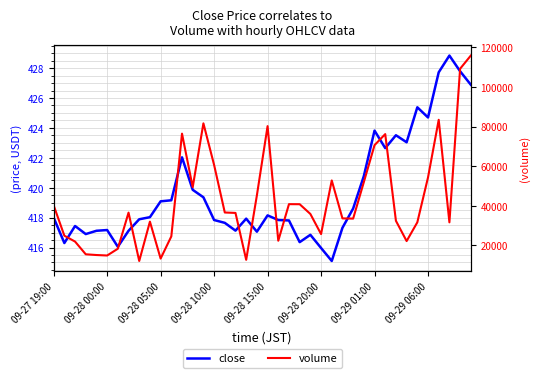

Read the volume value at 27.

33676.7